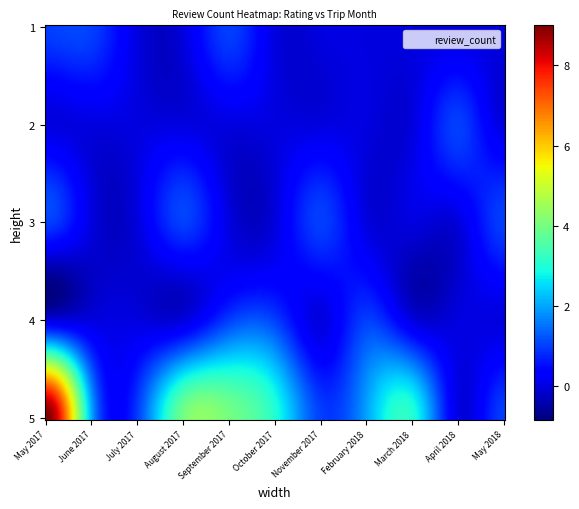

What is the difference between the maximum and minimum values?

8